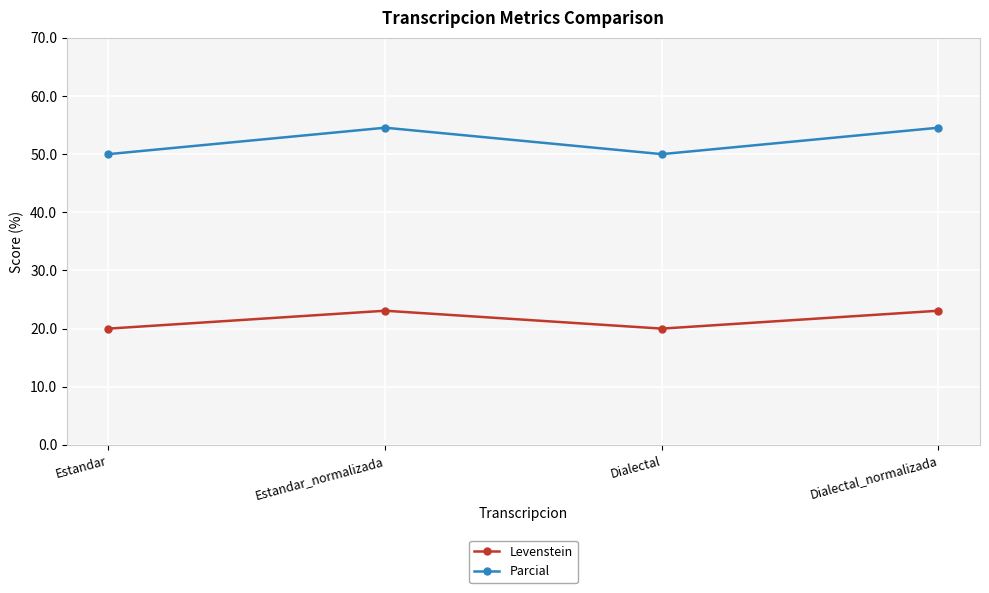

Is the value of Parcial at Estandar_normalizada greater than the value of Levenstein at Estandar?

Yes